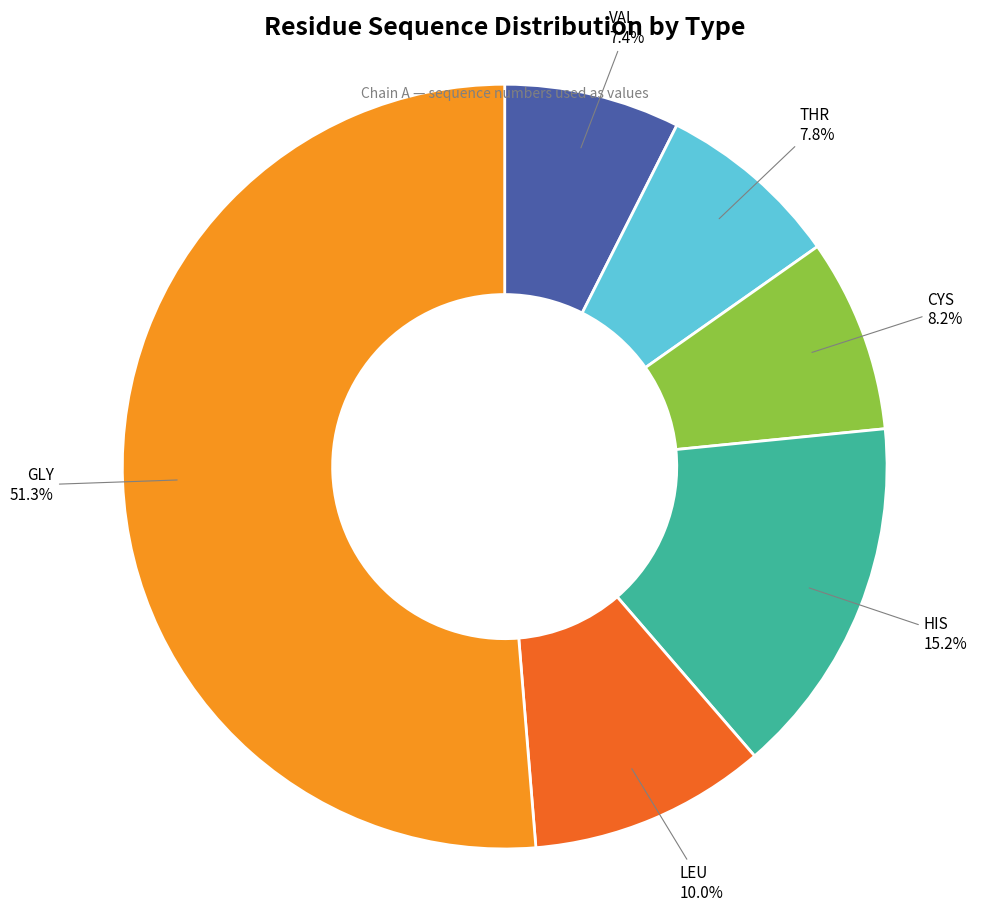

Is there any slice that represents more than half of the pie?

Yes